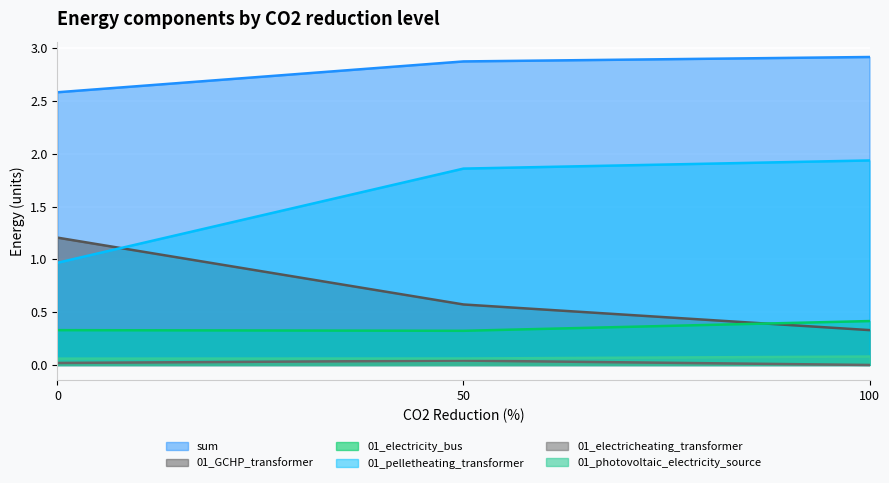

True or false: sum has a value of 3.9 at 50.

False